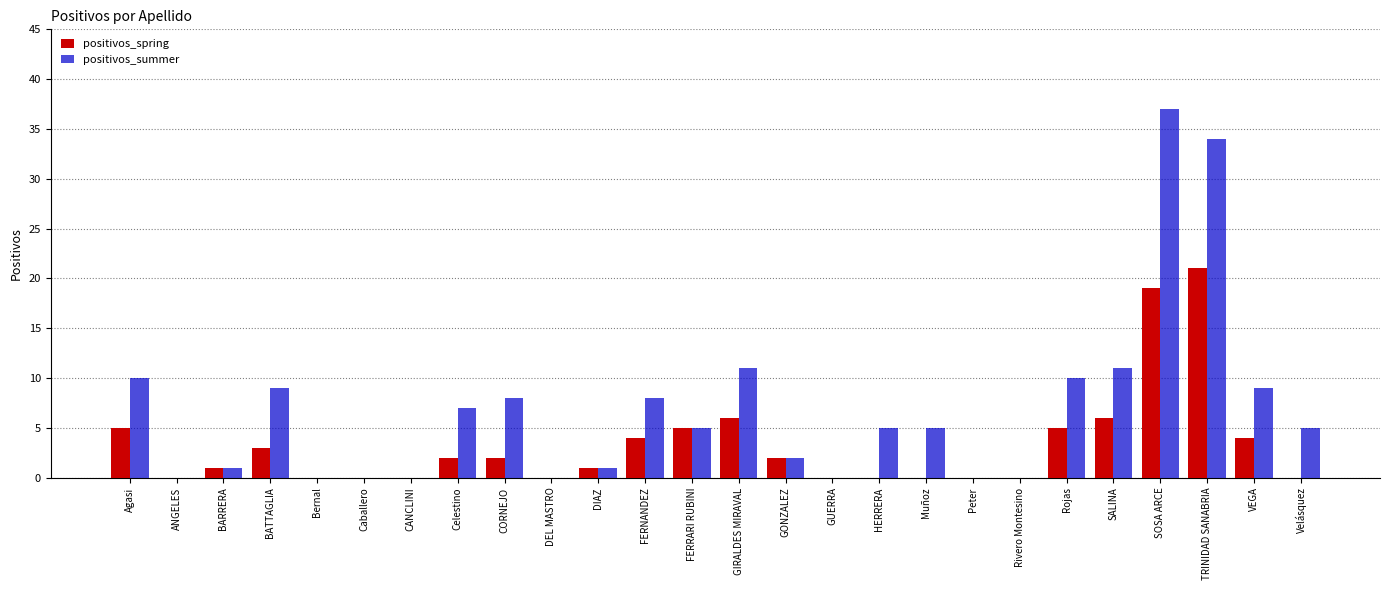

Which series has the largest total across all categories?

positivos_summer